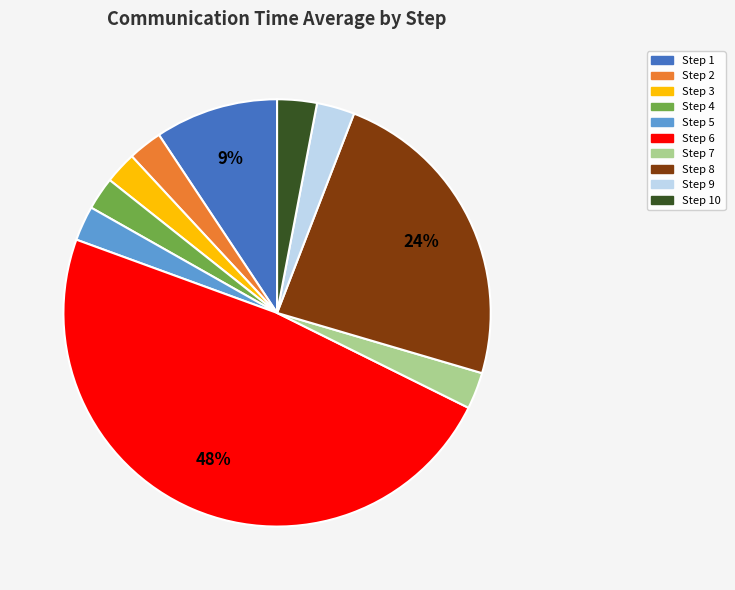

Does any single category account for the majority?

No